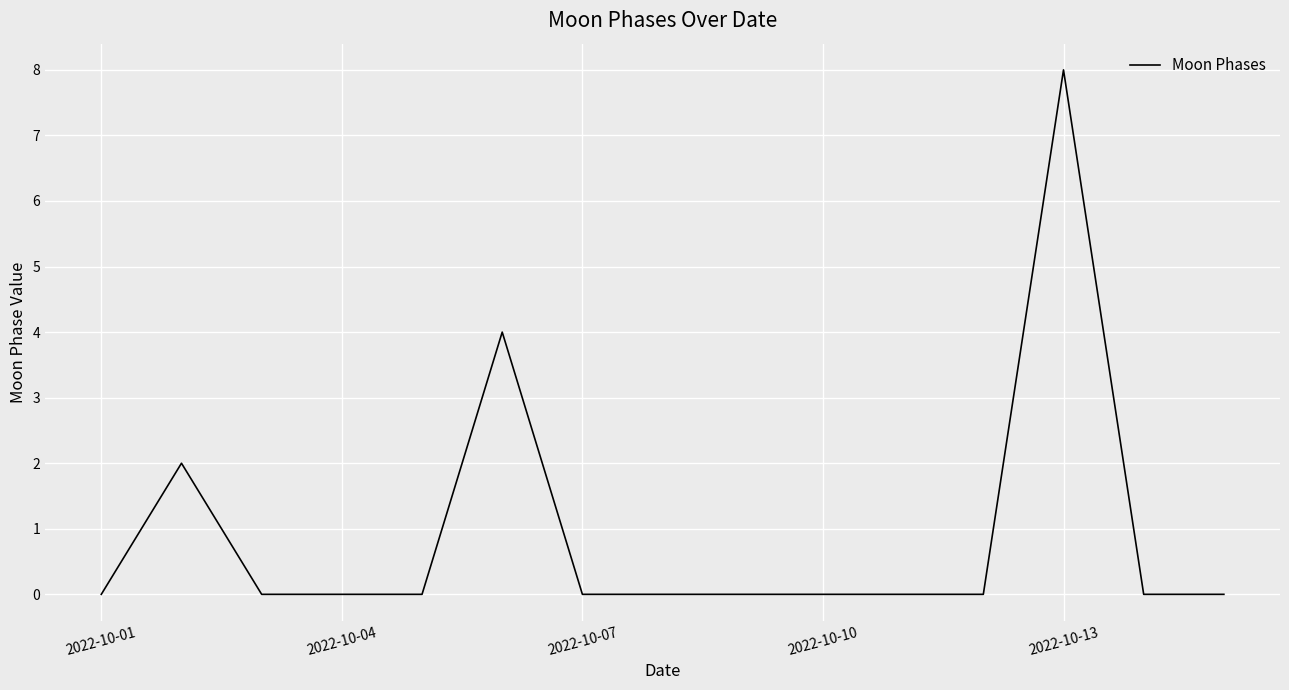

What is the greatest value displayed?

8